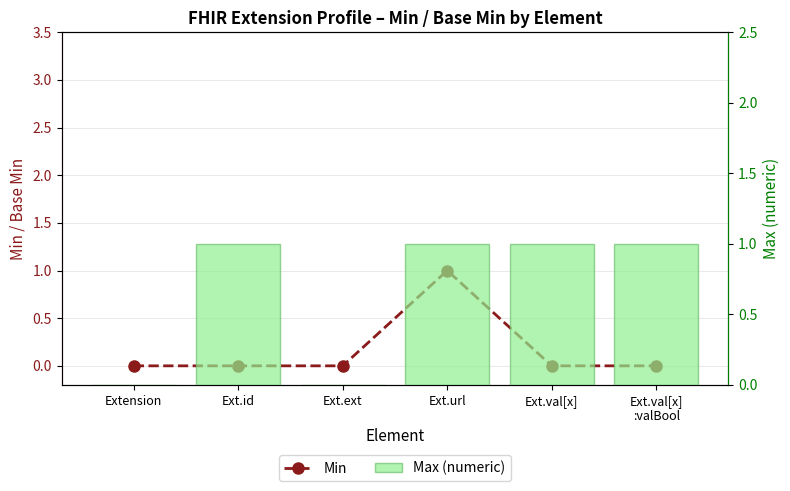

How many groups of bars are there?

6